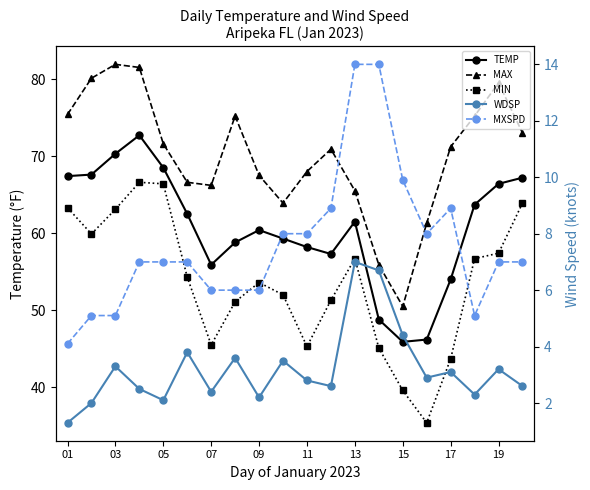

What is the value of the MXSPD point at the 7th from the left?

6.0